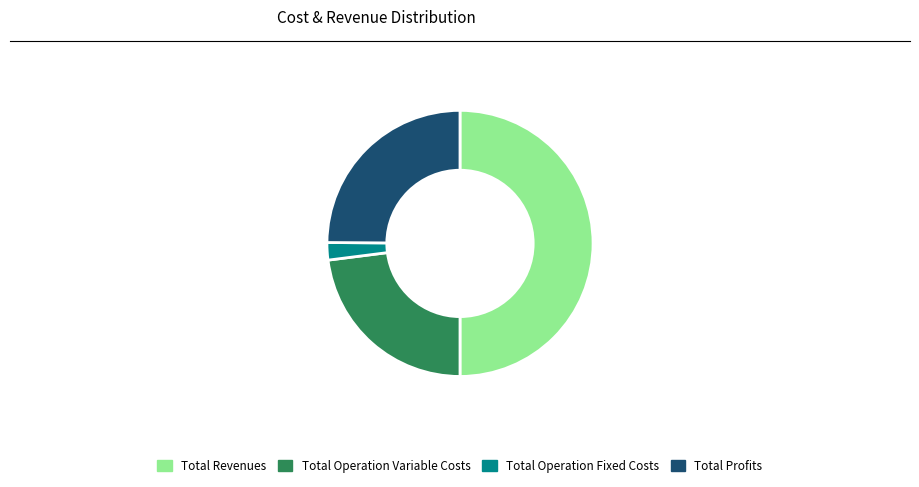

The Total Operation Fixed Costs slice represents 2% of the pie. True or false?

True